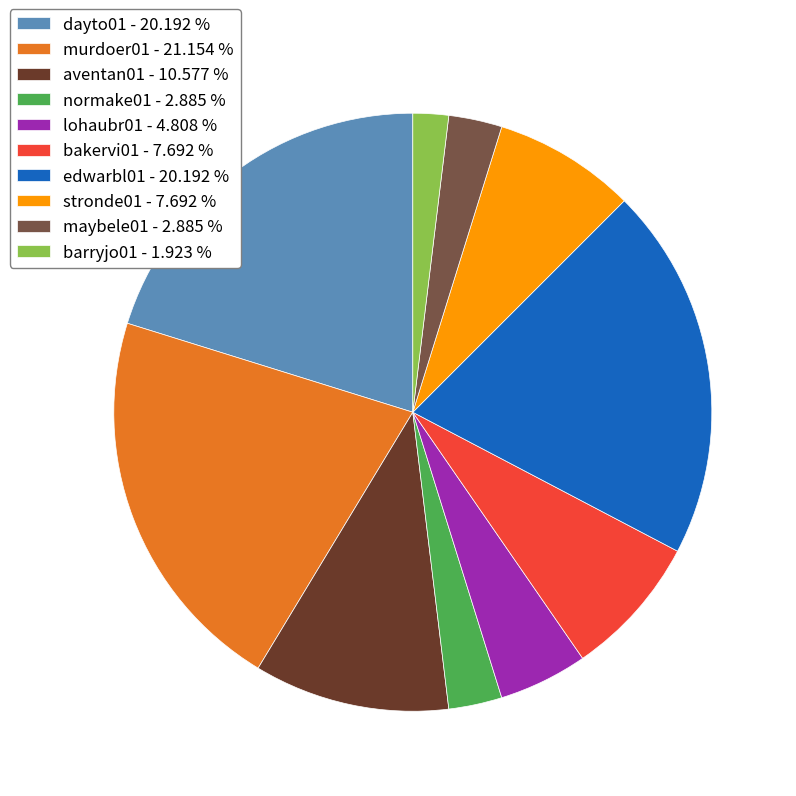

What is the largest slice in the pie chart?

murdoer01